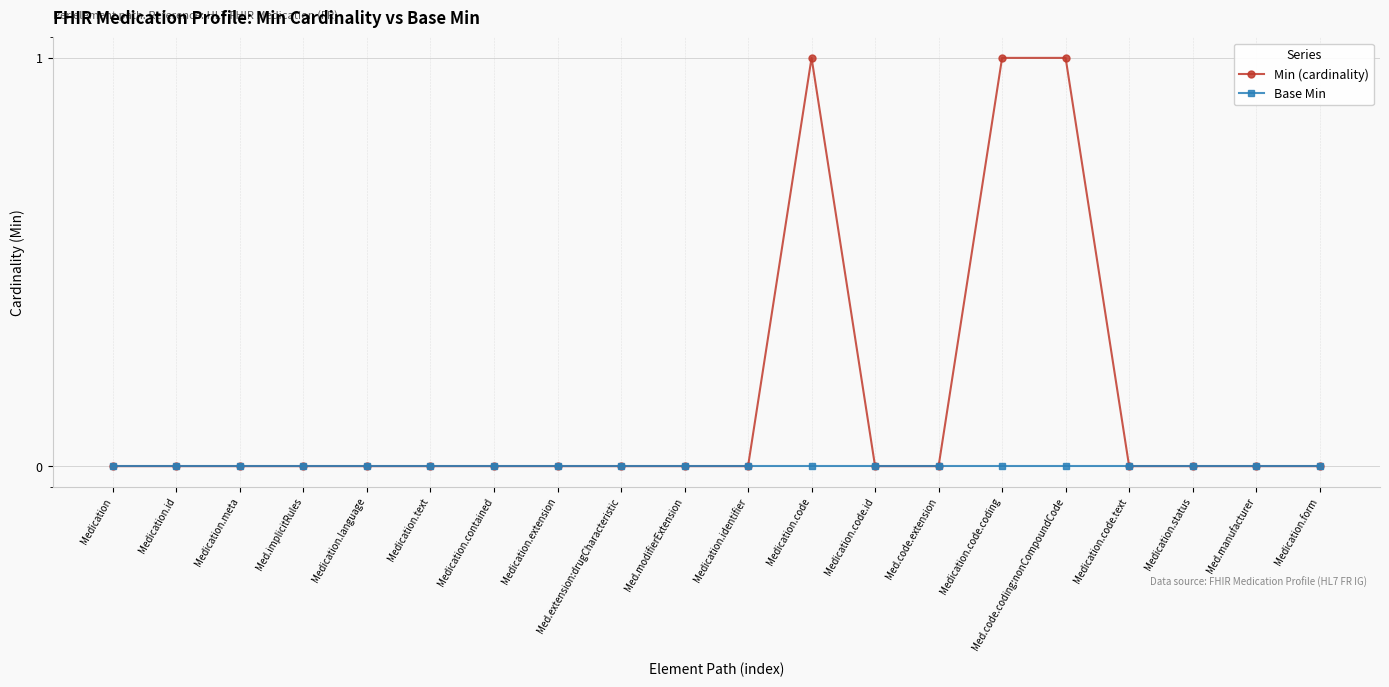

Where is Base Min nearest to the value 0?

Medication